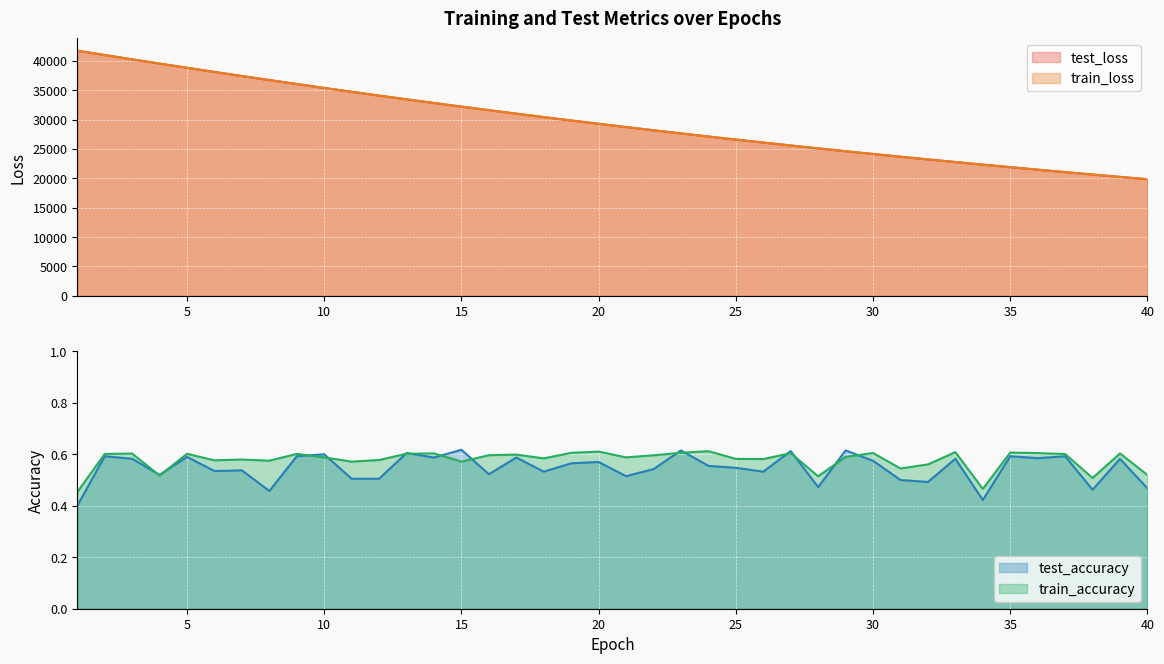

True or false: test_loss has a value of 46350.4 at 13.

False